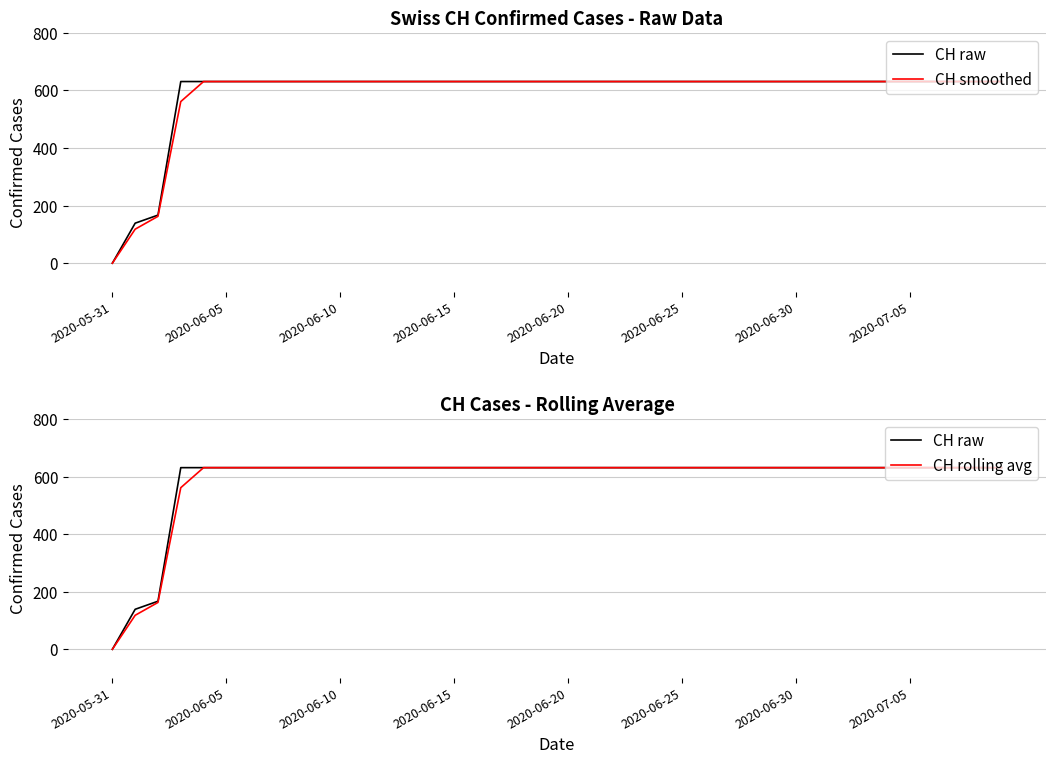

True or false: CH smoothed and CH rolling avg cross at least once.

False